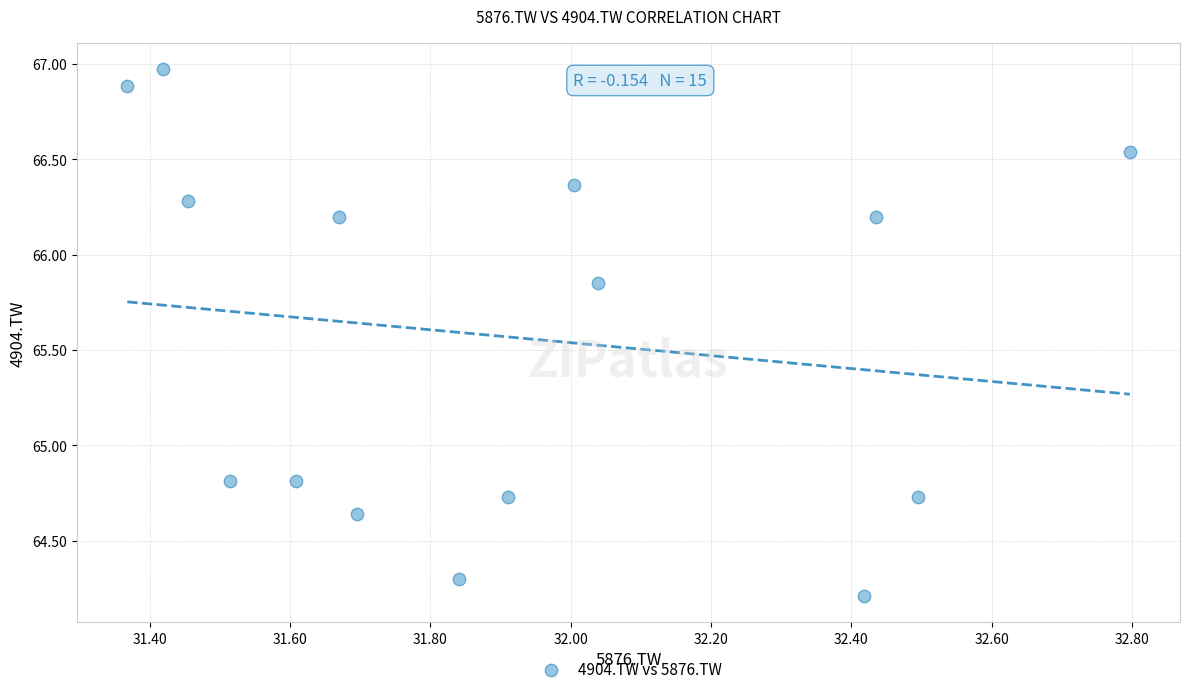

What is the range of Y values (max minus min)?

2.8